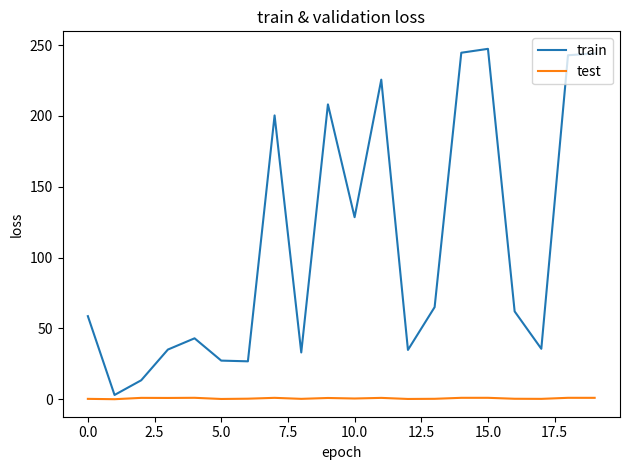

What are all the series names shown in the legend?

train, test